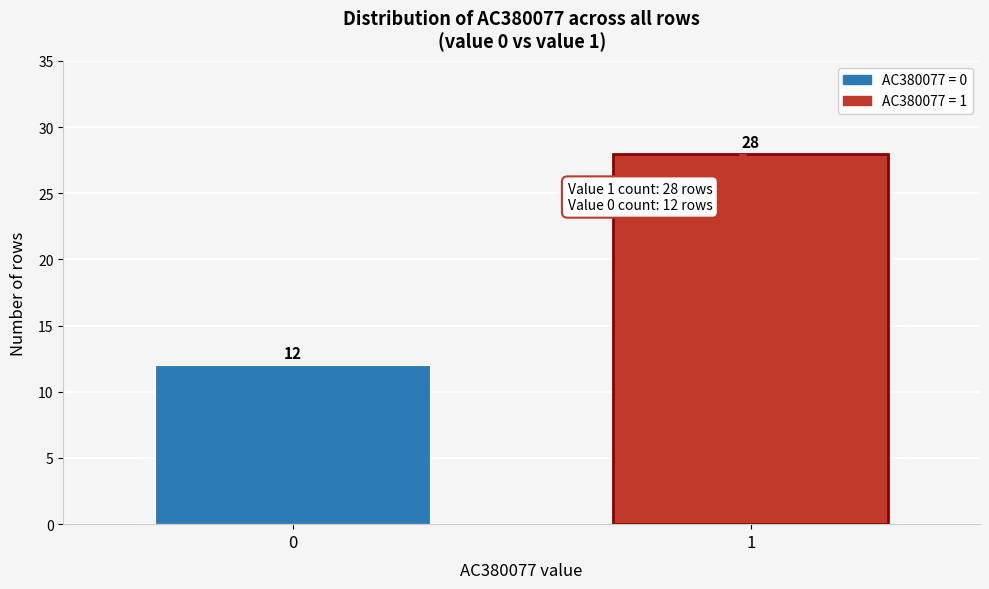

Reading left to right, extract all data points from this chart.

0=12	1=28